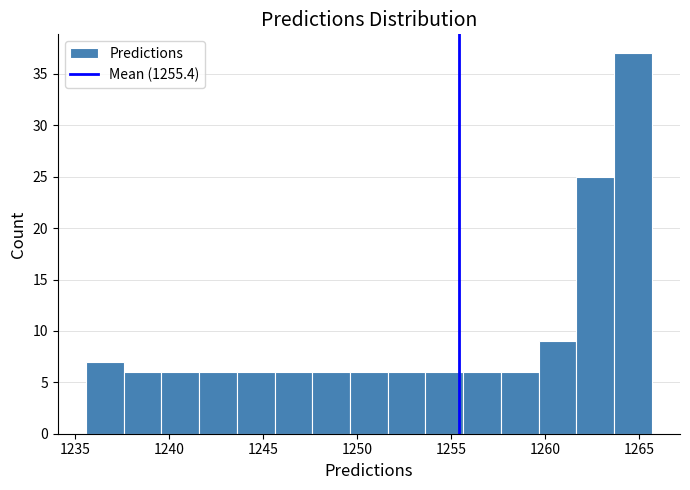

Over which range of the x-axis is the bar tallest?

1263.5 to 1265.5